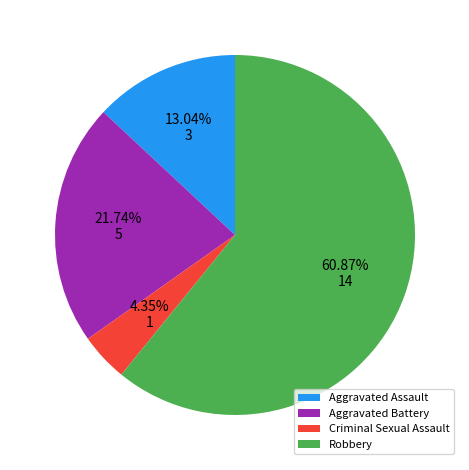

Rank the categories by value from highest to lowest.

Robbery, Aggravated Battery, Aggravated Assault, Criminal Sexual Assault